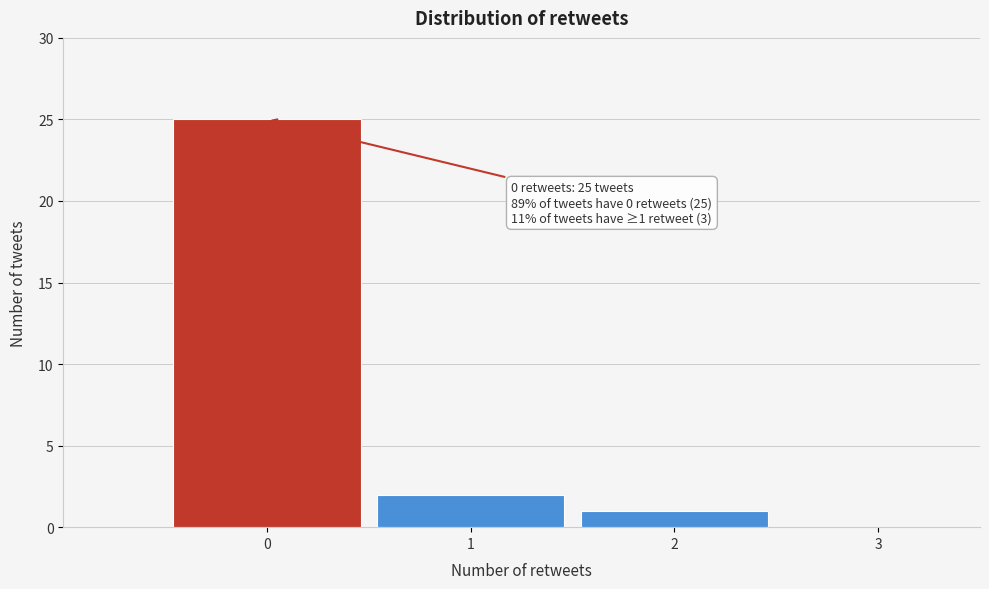

Which range on the x-axis has the tallest bar?

-0.5 to 0.5